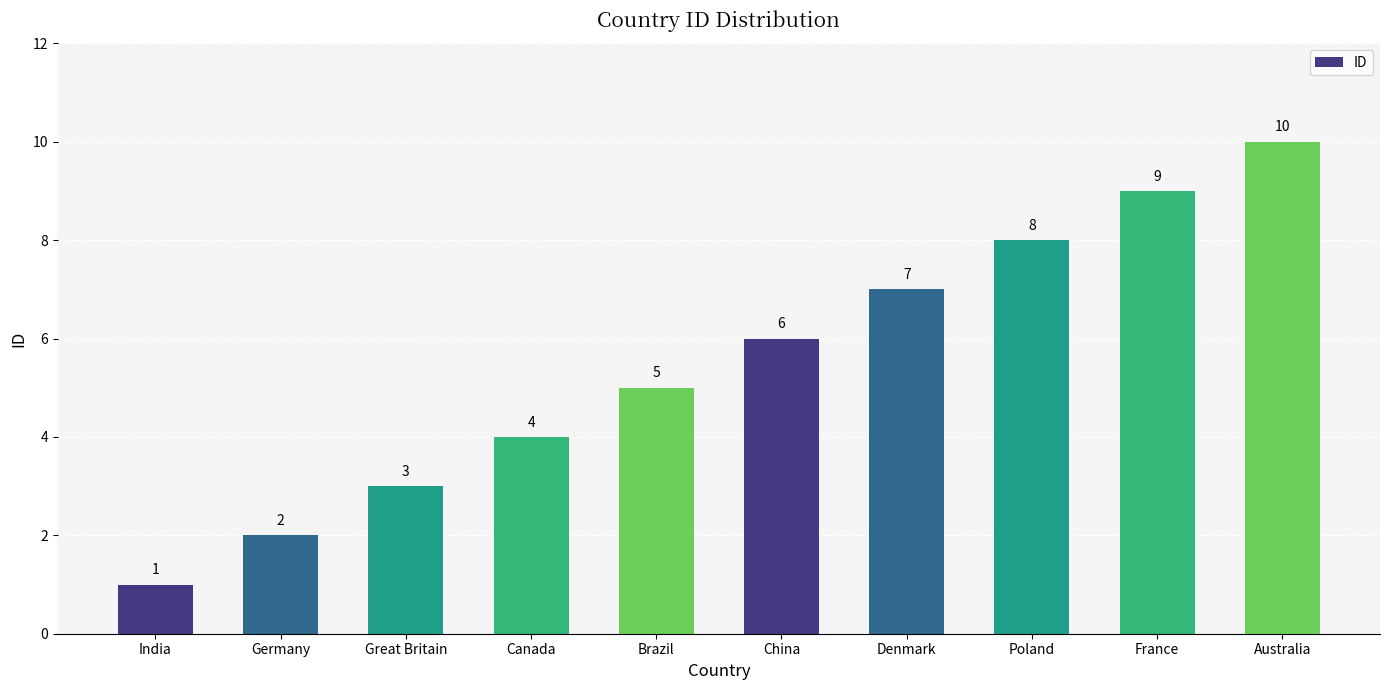

What is the difference between the maximum and minimum values?

9